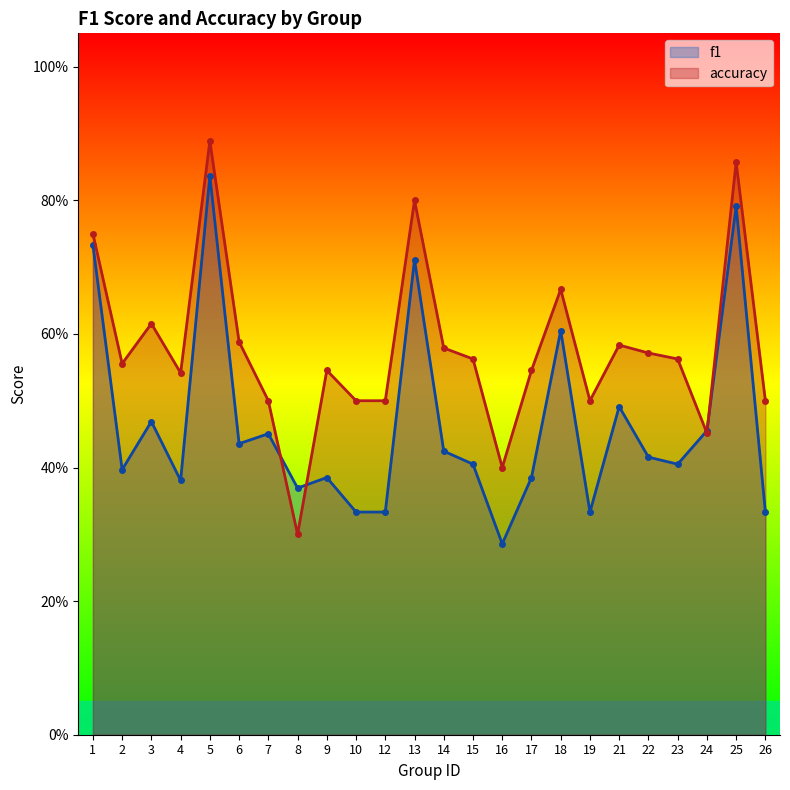

At which category is the sum across all series the highest?

5